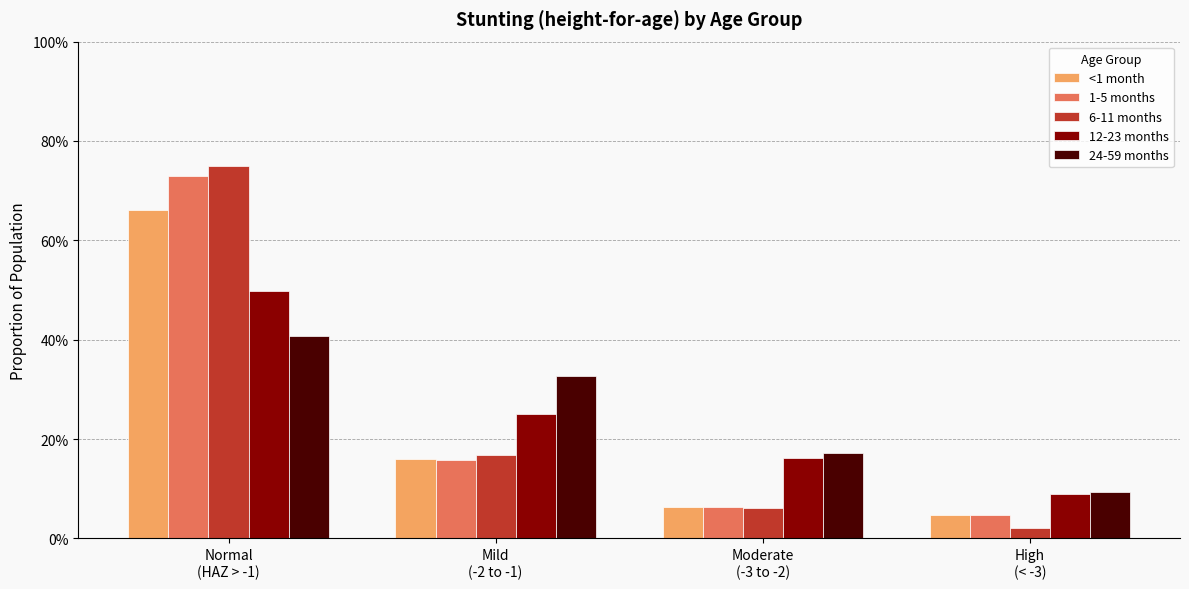

What is the label of the 4th bar from the right?

Normal
(HAZ > -1)